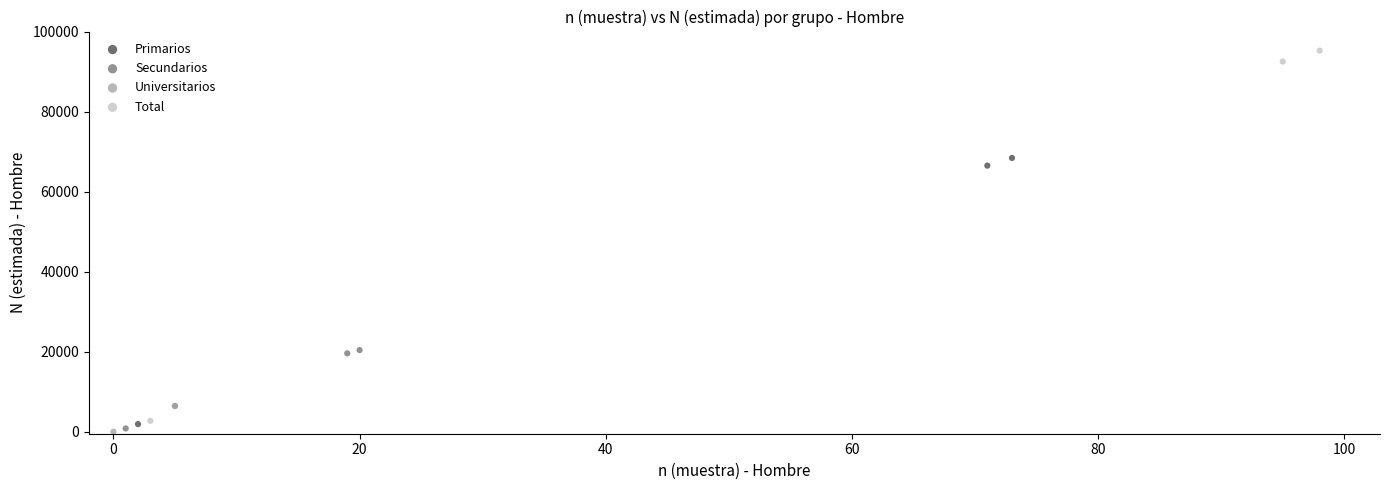

Which series has the widest spread of Y values?

Total